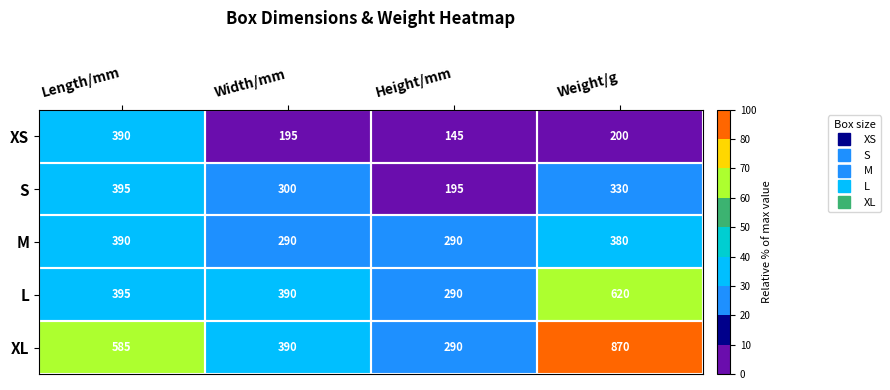

What is the difference between the second highest and second lowest values in the S series?

30